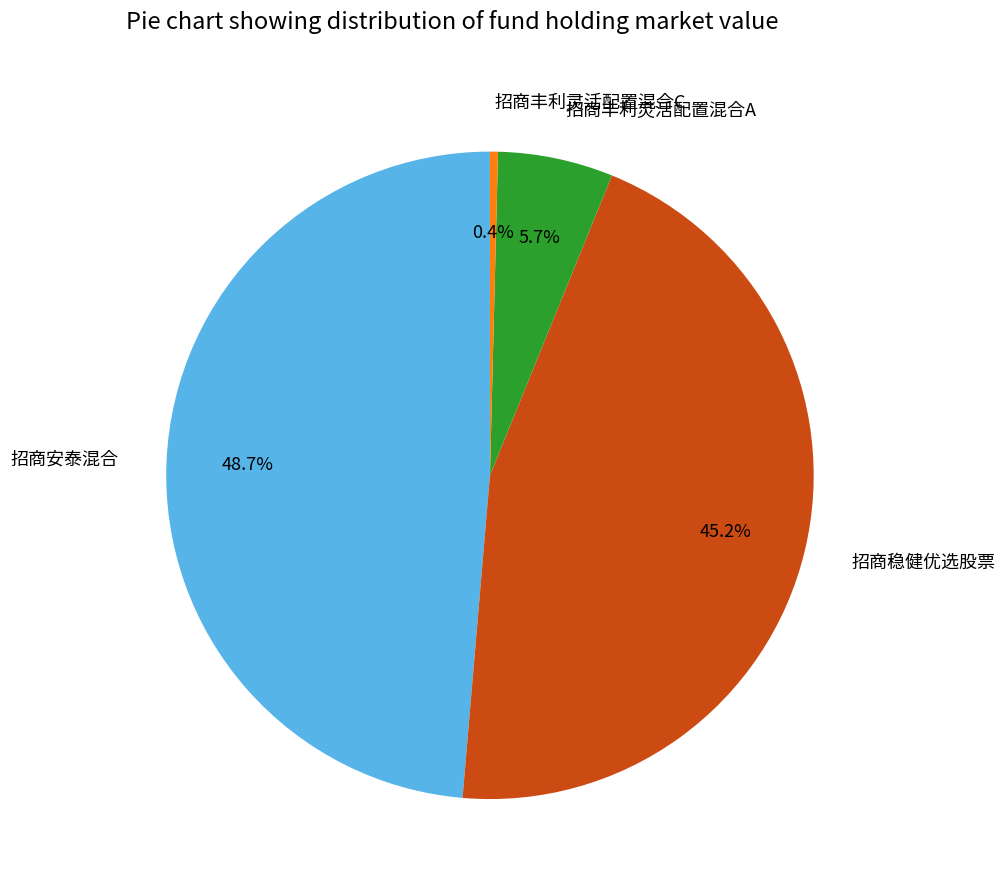

Which category has the biggest portion of the pie?

招商安泰混合